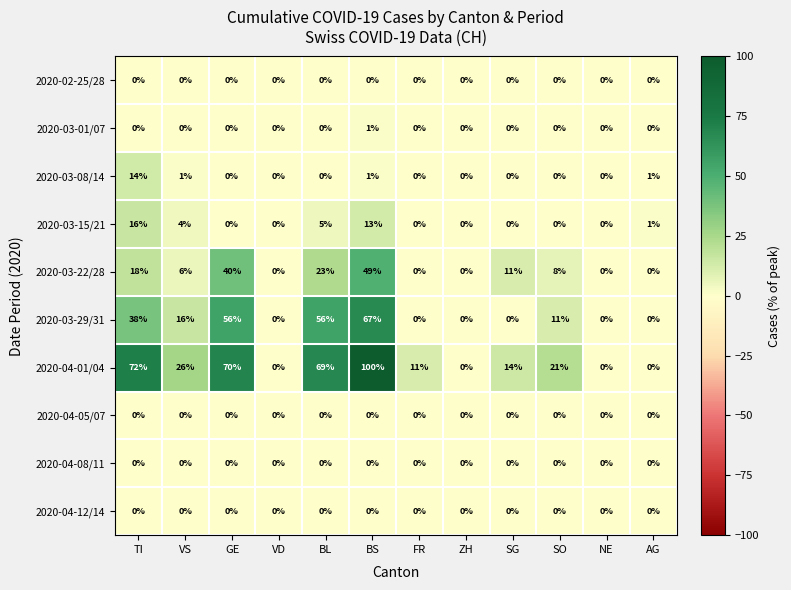

The value of 2020-03-08/14 at SG is 0. True or false?

True